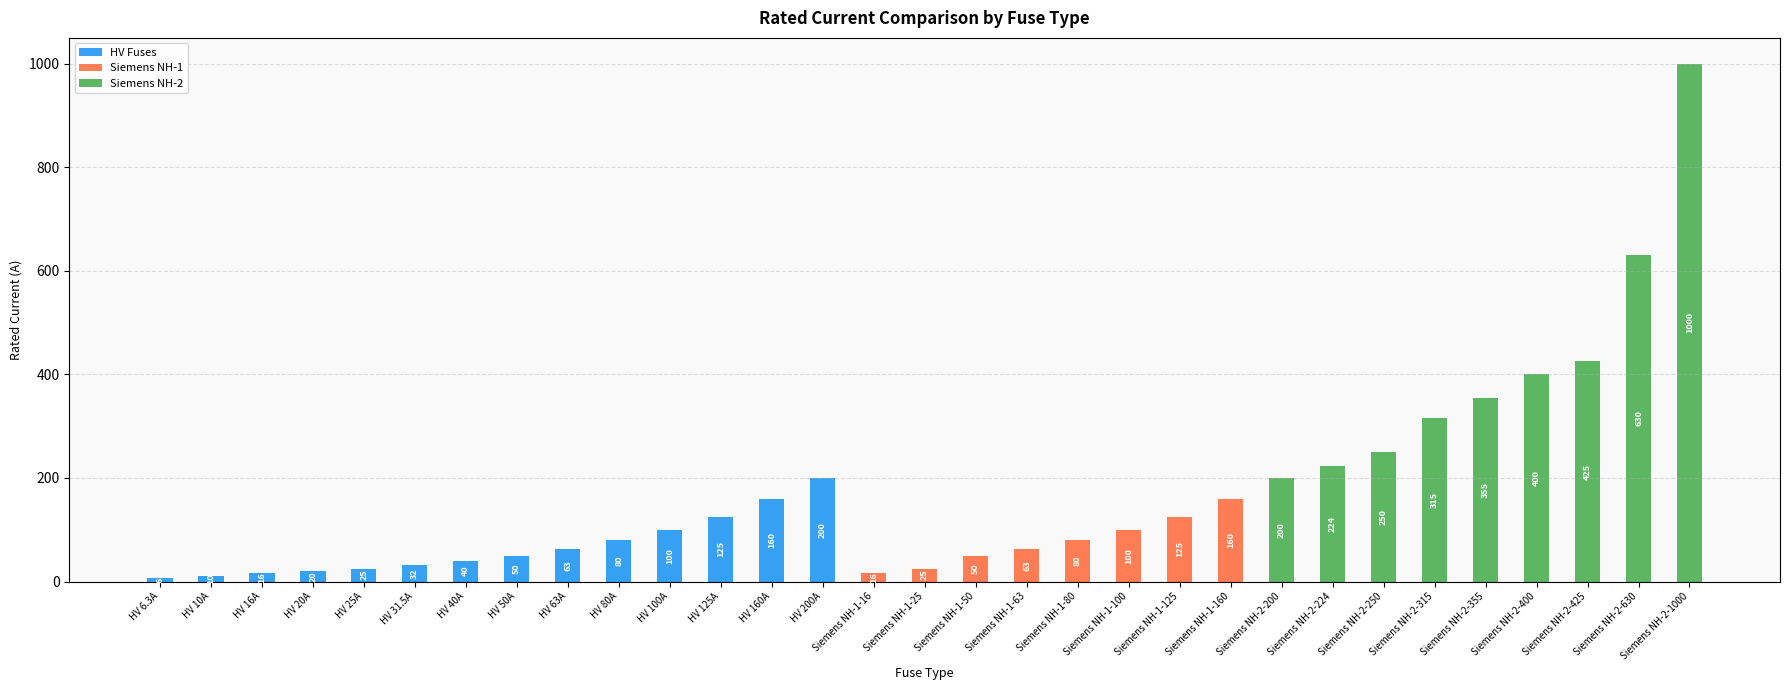

Count the number of categories in the chart.

31